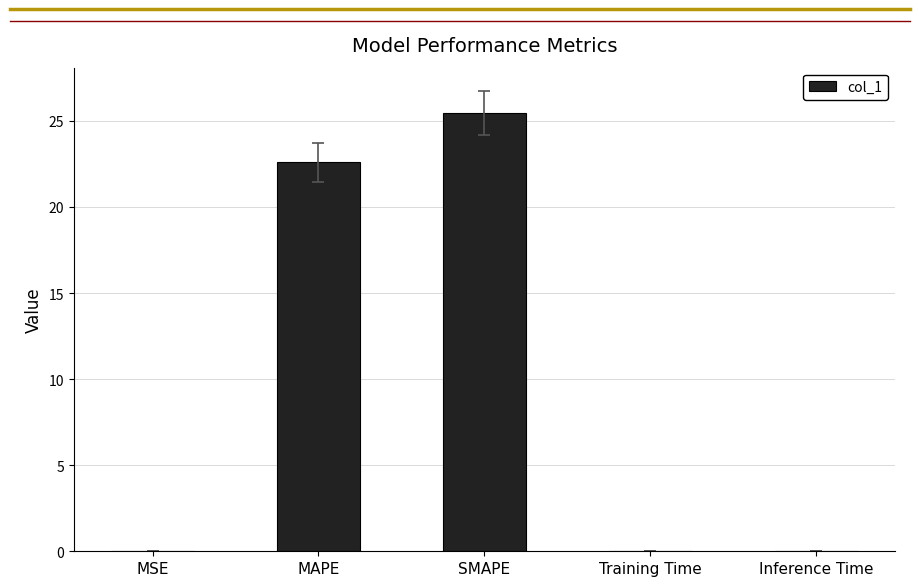

What is the change in value from MAPE to Training Time?

-22.6